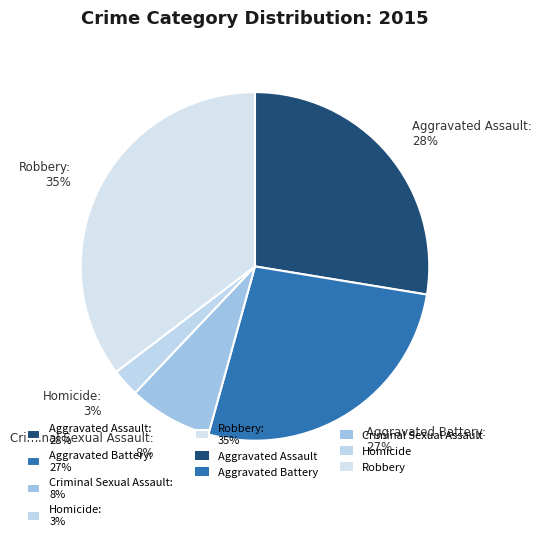

To the nearest percent, what is the average slice percentage?

20%